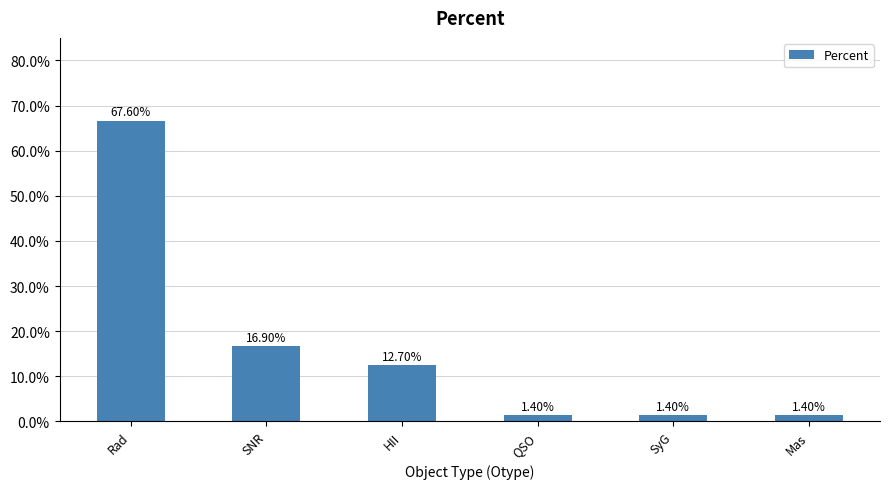

At which category does the chart reach its peak across all series?

Rad